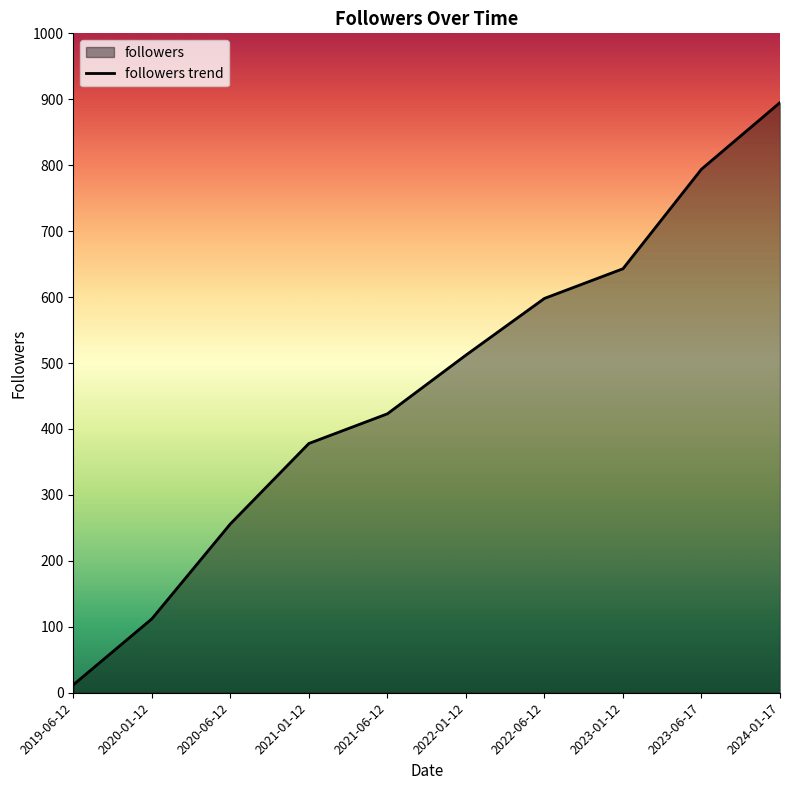

What is the minimum value shown in the chart?

12